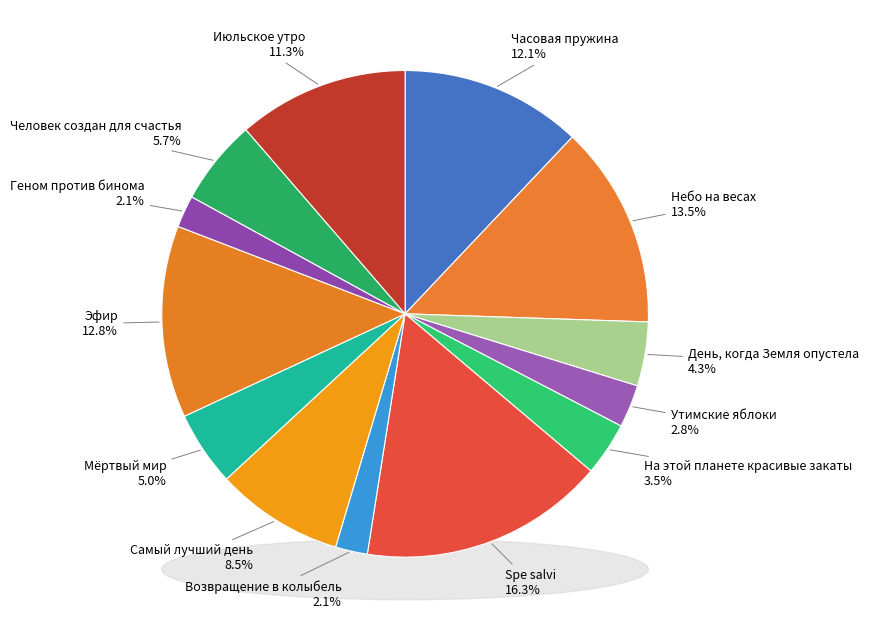

What percentage is the Часовая пружина slice, to the nearest percent?

12%